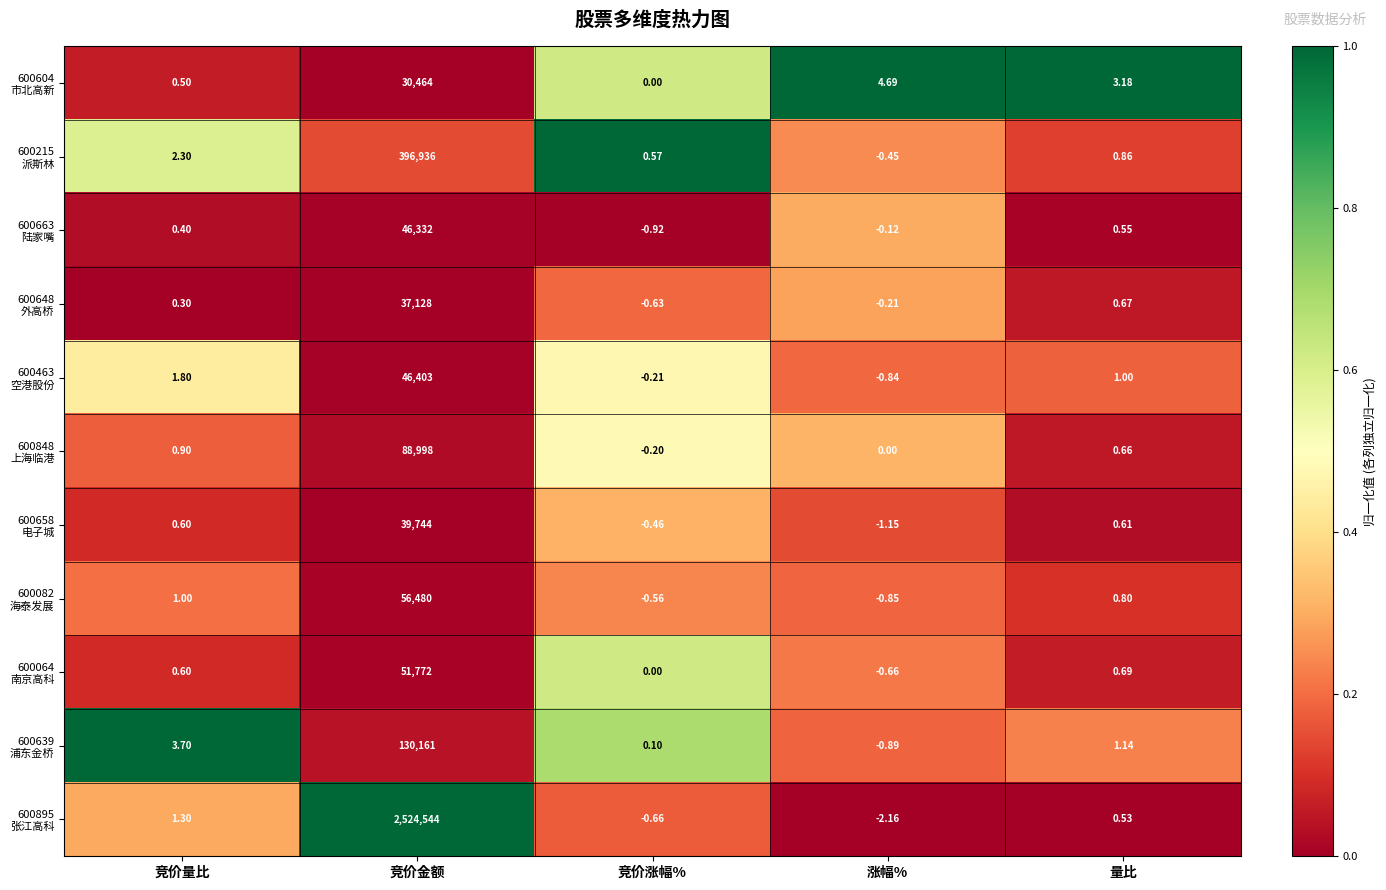

Which category has the highest value across all series?

竞价金额